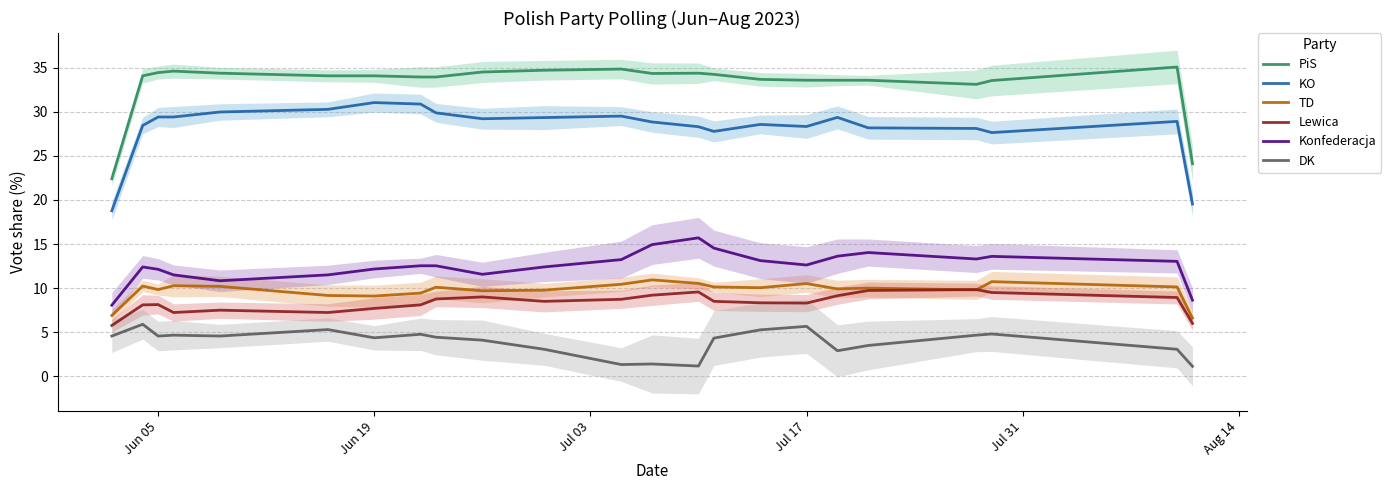

How many series are shown in this chart?

6